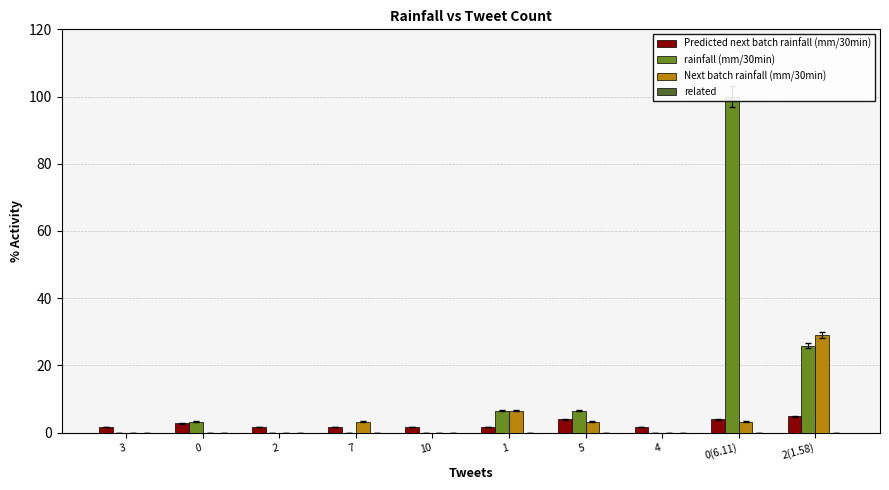

Rank the series at 3 from lowest to highest value.

rainfall (mm/30min), Next batch rainfall (mm/30min), related, Predicted next batch rainfall (mm/30min)